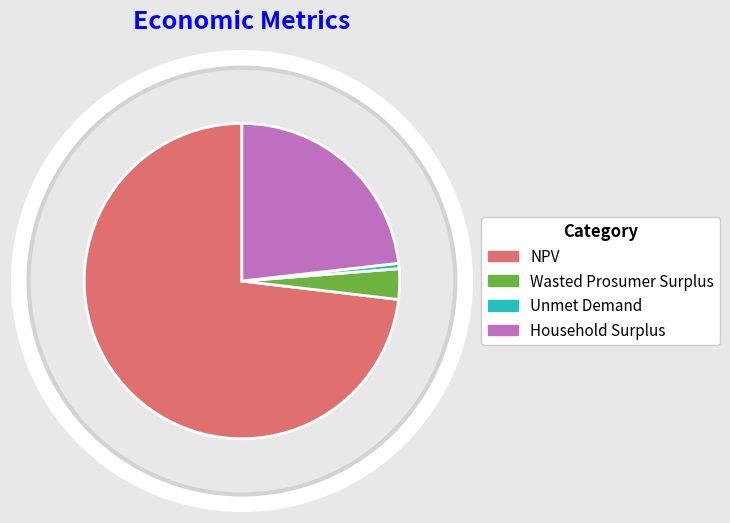

The Wasted Prosumer Surplus slice represents 3% of the pie. True or false?

True